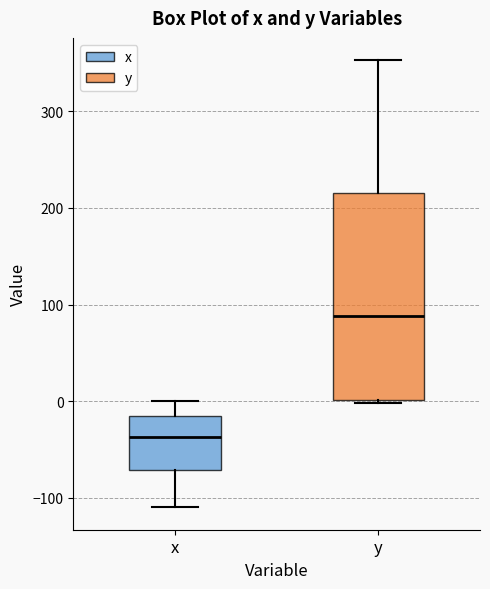

Which box is the tallest, from its lower edge to its upper edge?

y